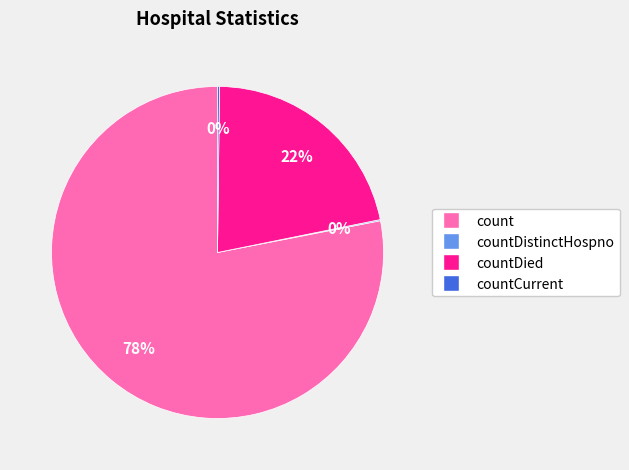

What is the majority slice?

count